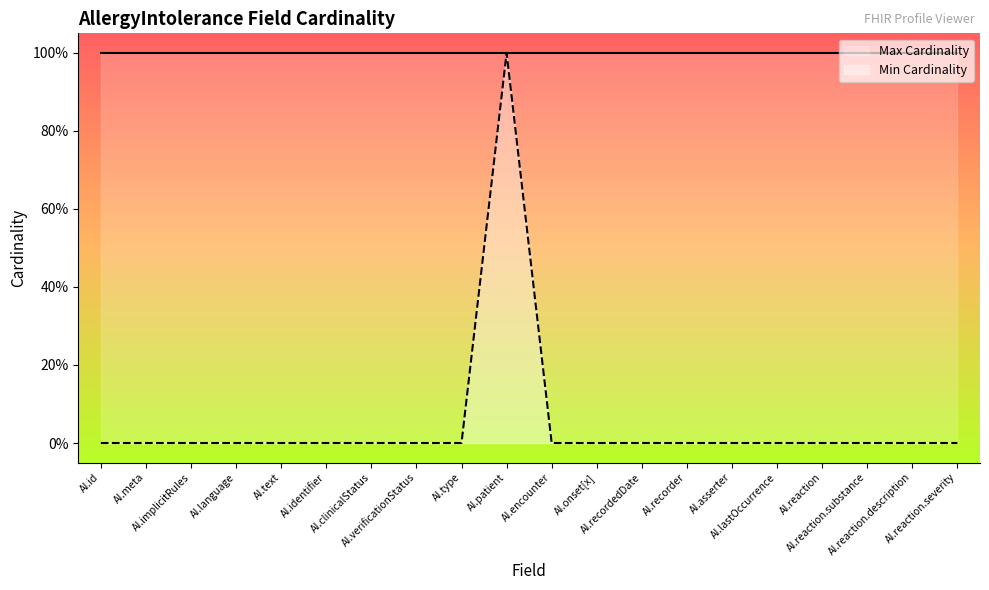

Is it true that Min Cardinality equals 1 at AI.id?

False